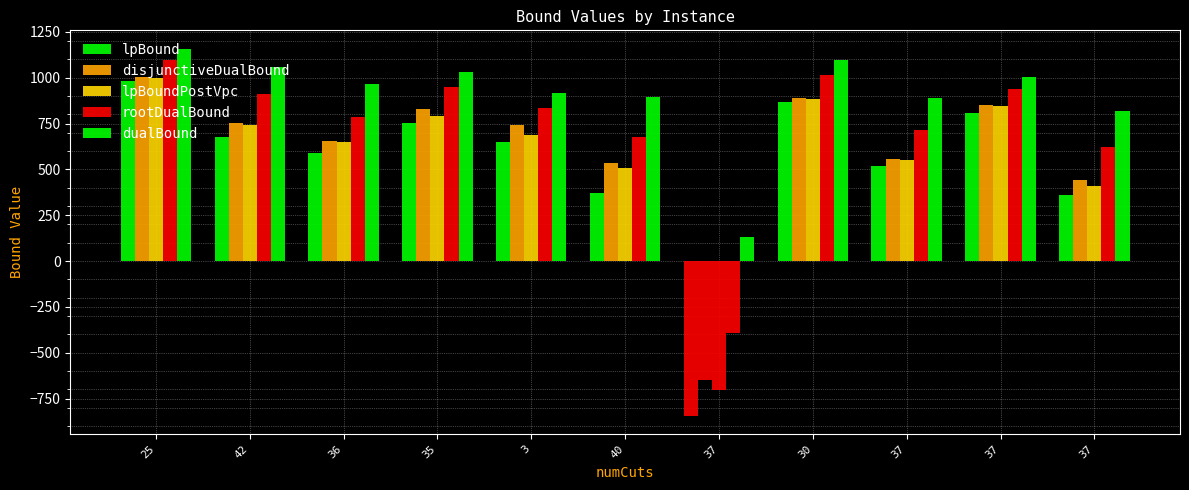

Are the bars horizontal?

No